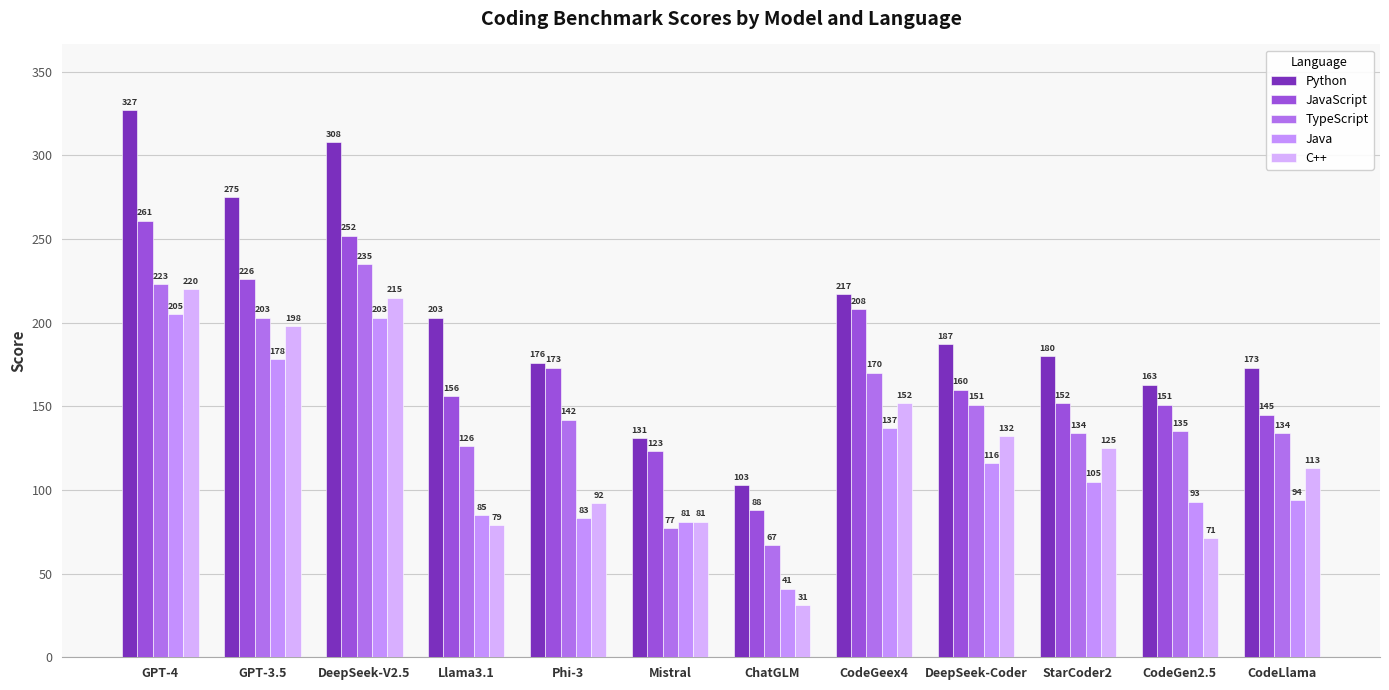

Which series has the largest total across all categories?

Python